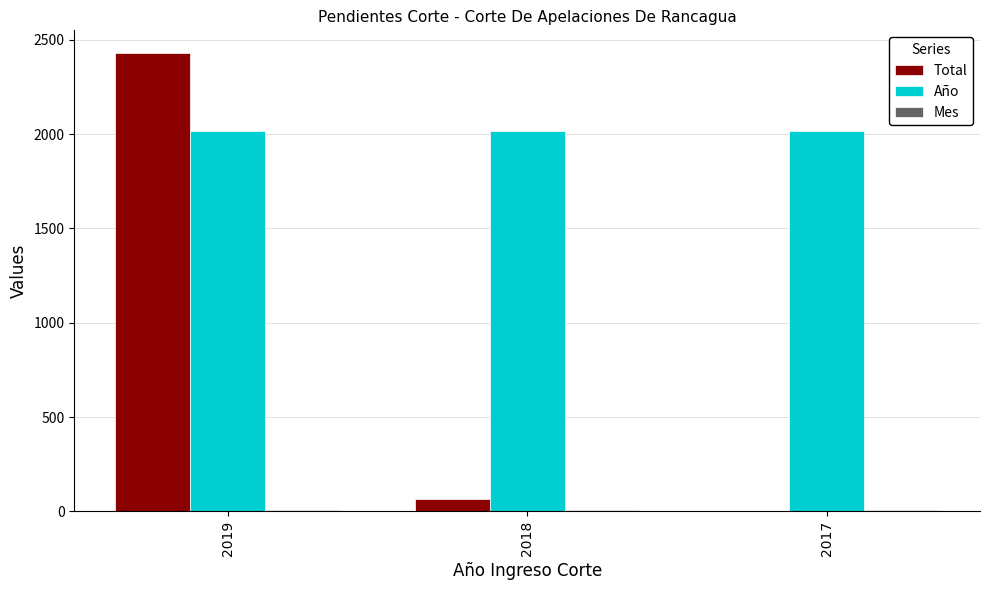

Which series has the largest range (max minus min)?

Total